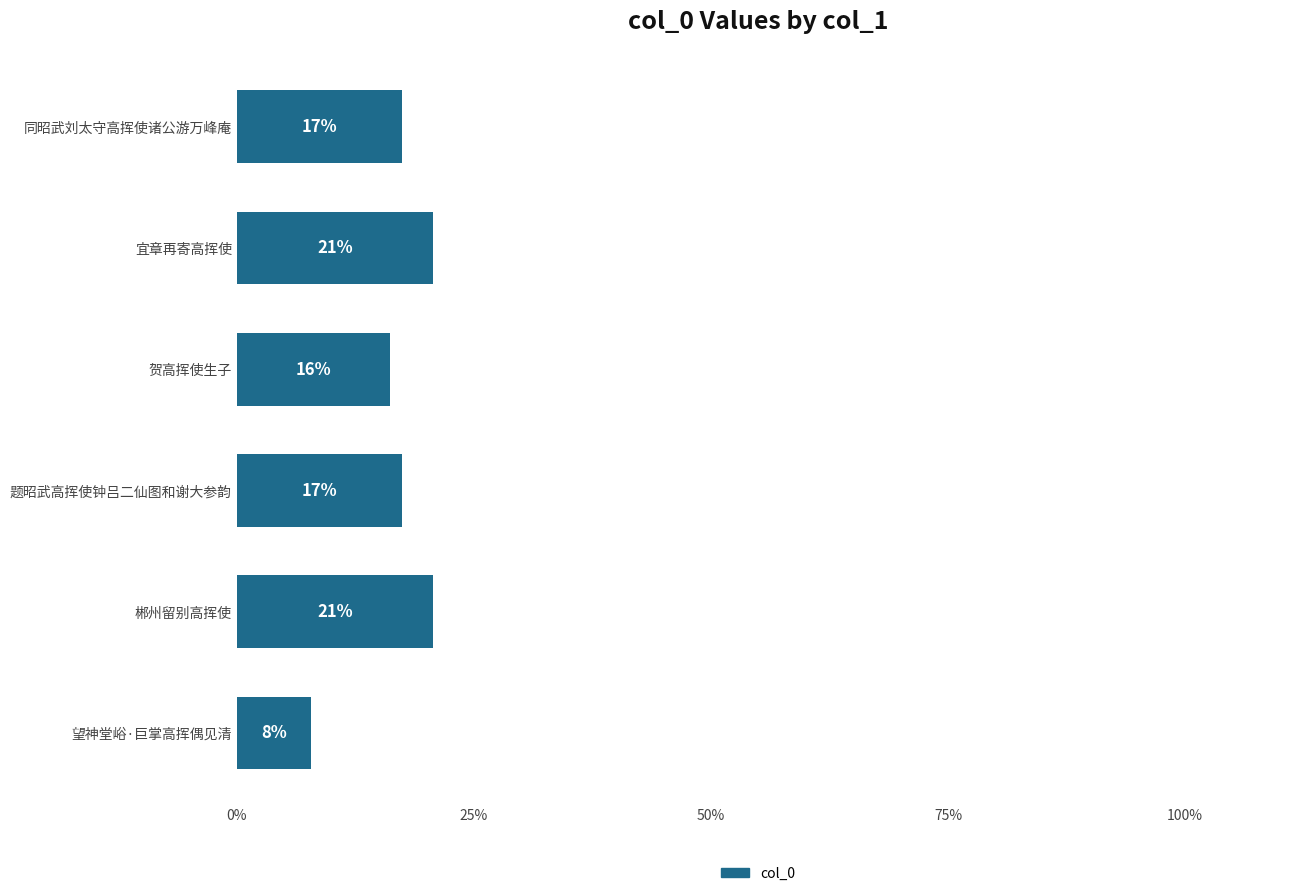

What is the average value?

16.7